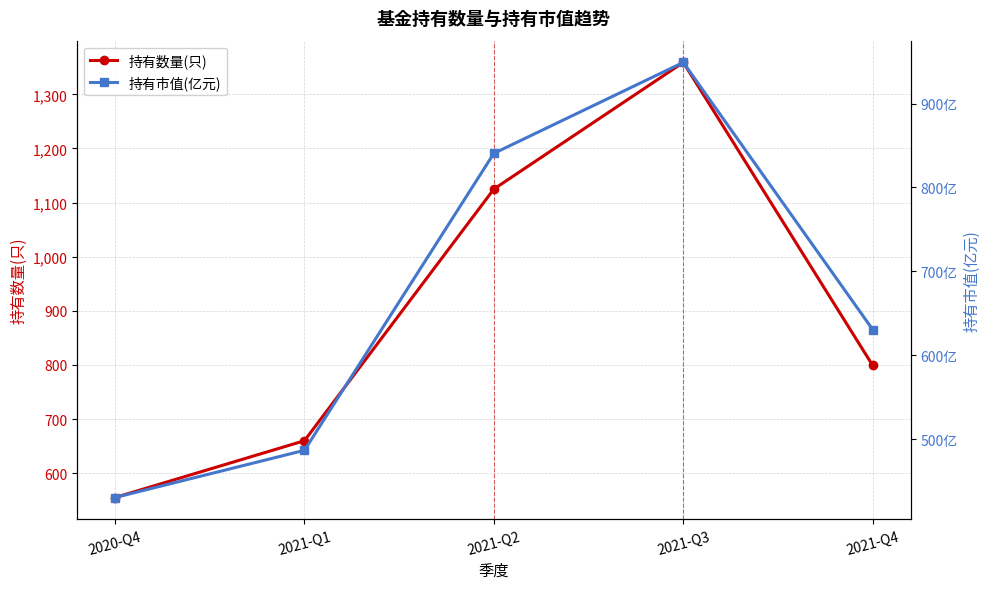

Does the chart display data point markers on the line(s)?

Yes